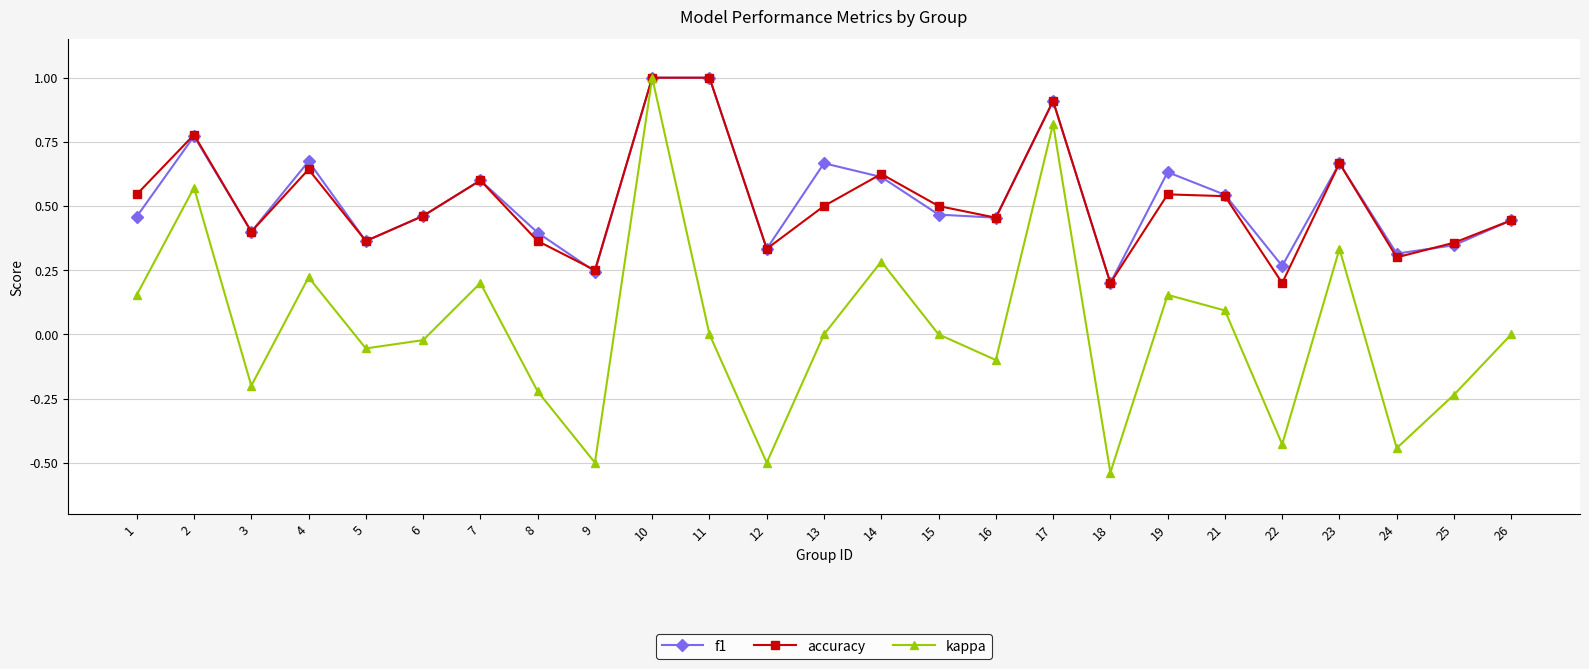

What is the maximum value shown in the chart?

1.0